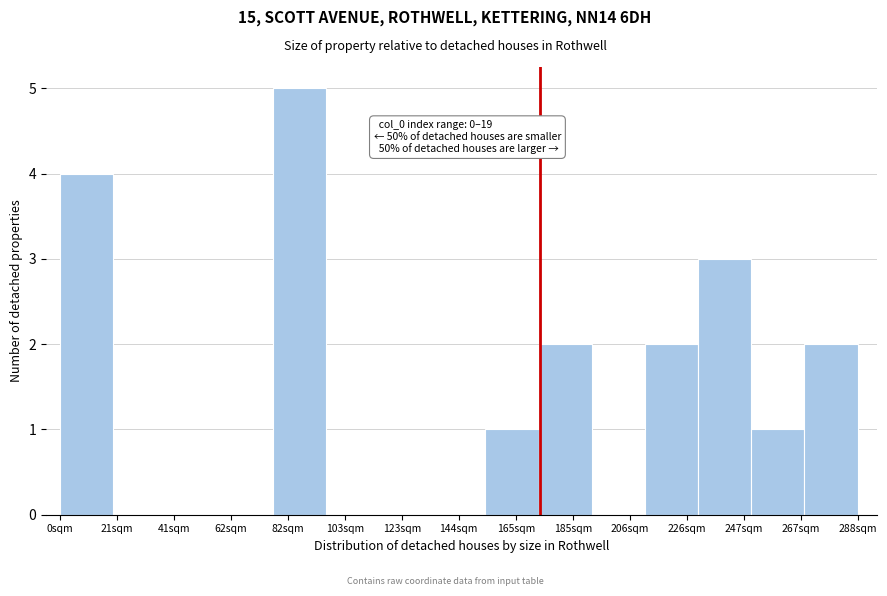

Read against the x-axis, roughly where is the centre of the tallest bar?

85